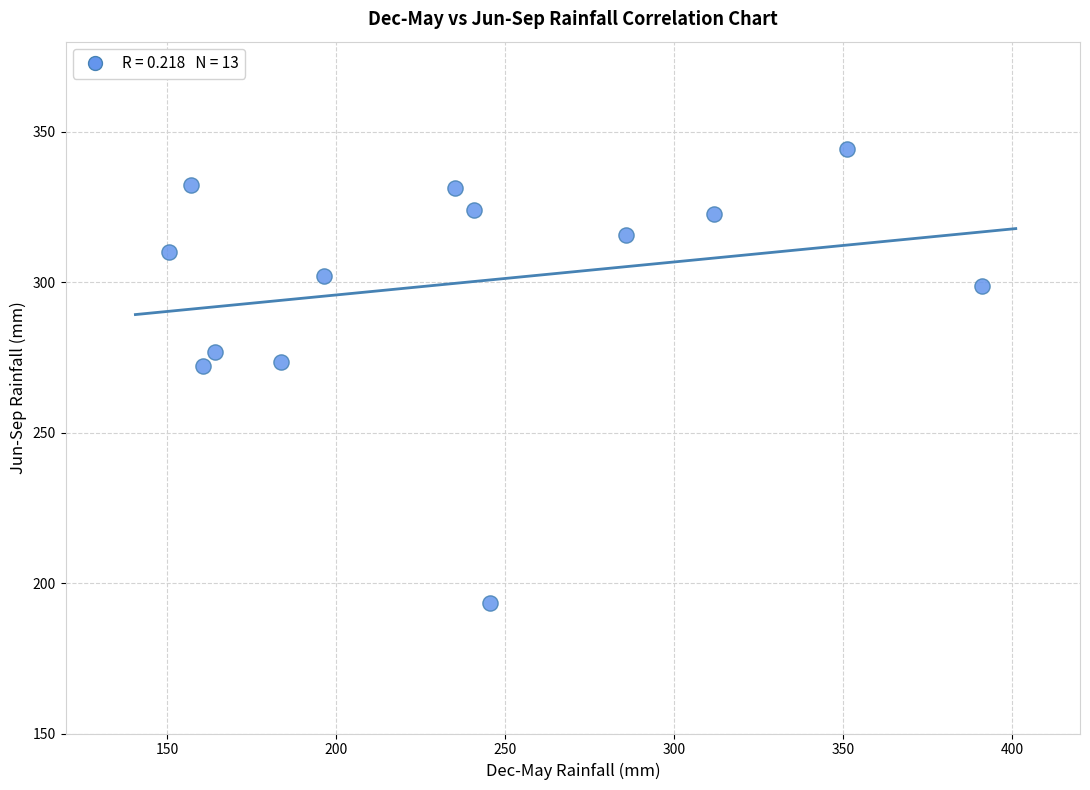

What is the range of Y values (max minus min)?

151.0